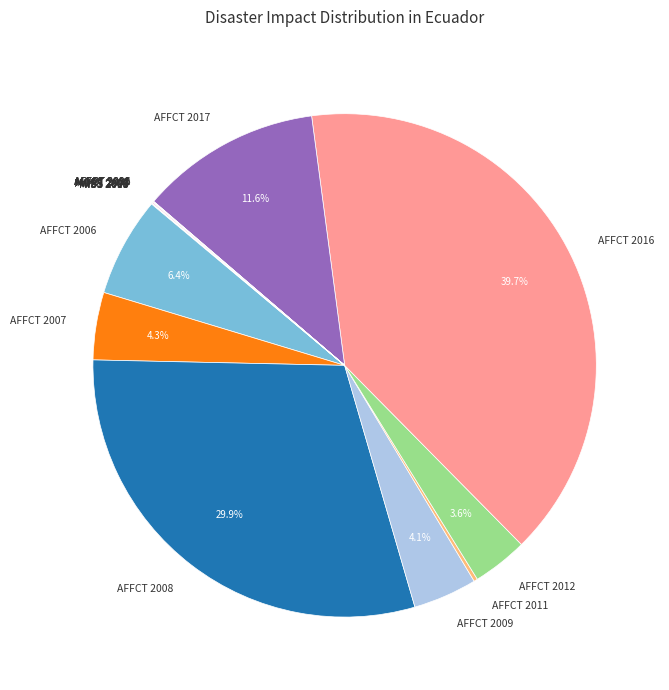

Which slice is the largest?

AFFCT 2016